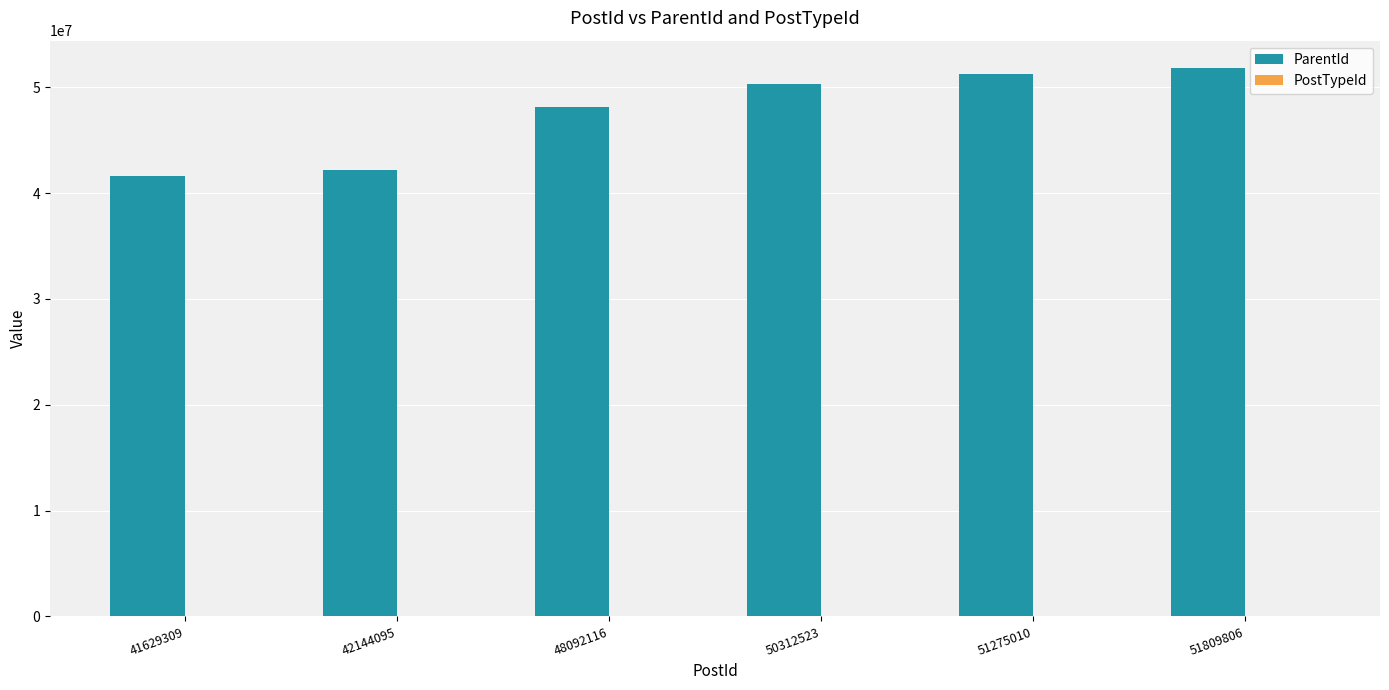

Which series has the largest total across all categories?

ParentId